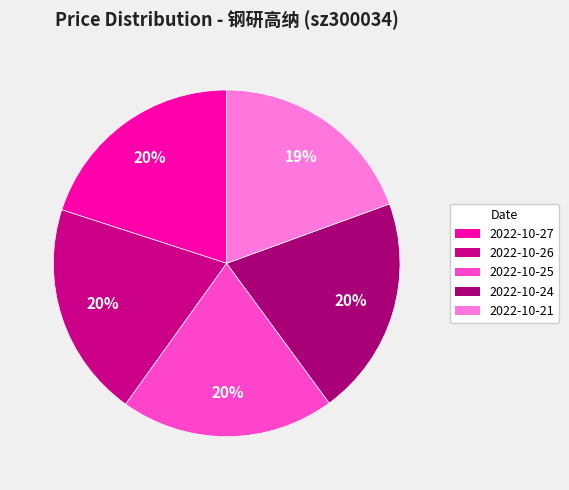

What is the ratio of the value at 2022-10-21 to the value at 2022-10-26?

1.0